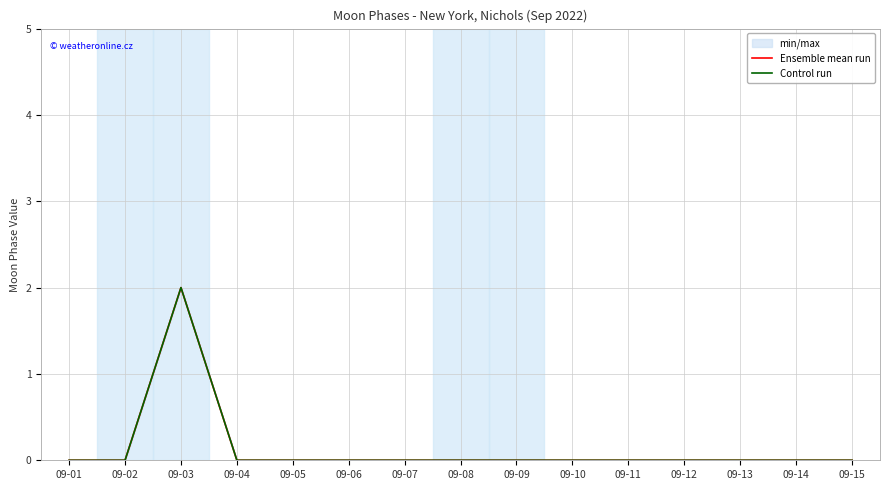

In Control run, how many points are higher than both neighbors (excluding endpoints)?

1